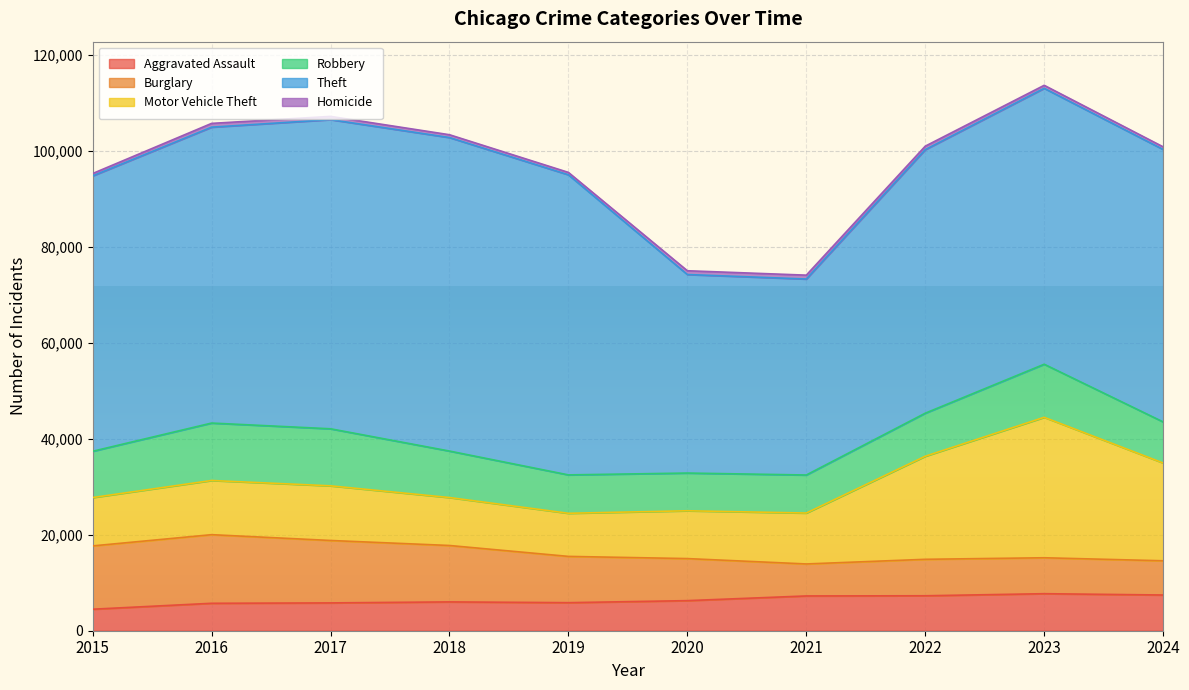

The Homicide series shows 499 at 2019. True or false?

True